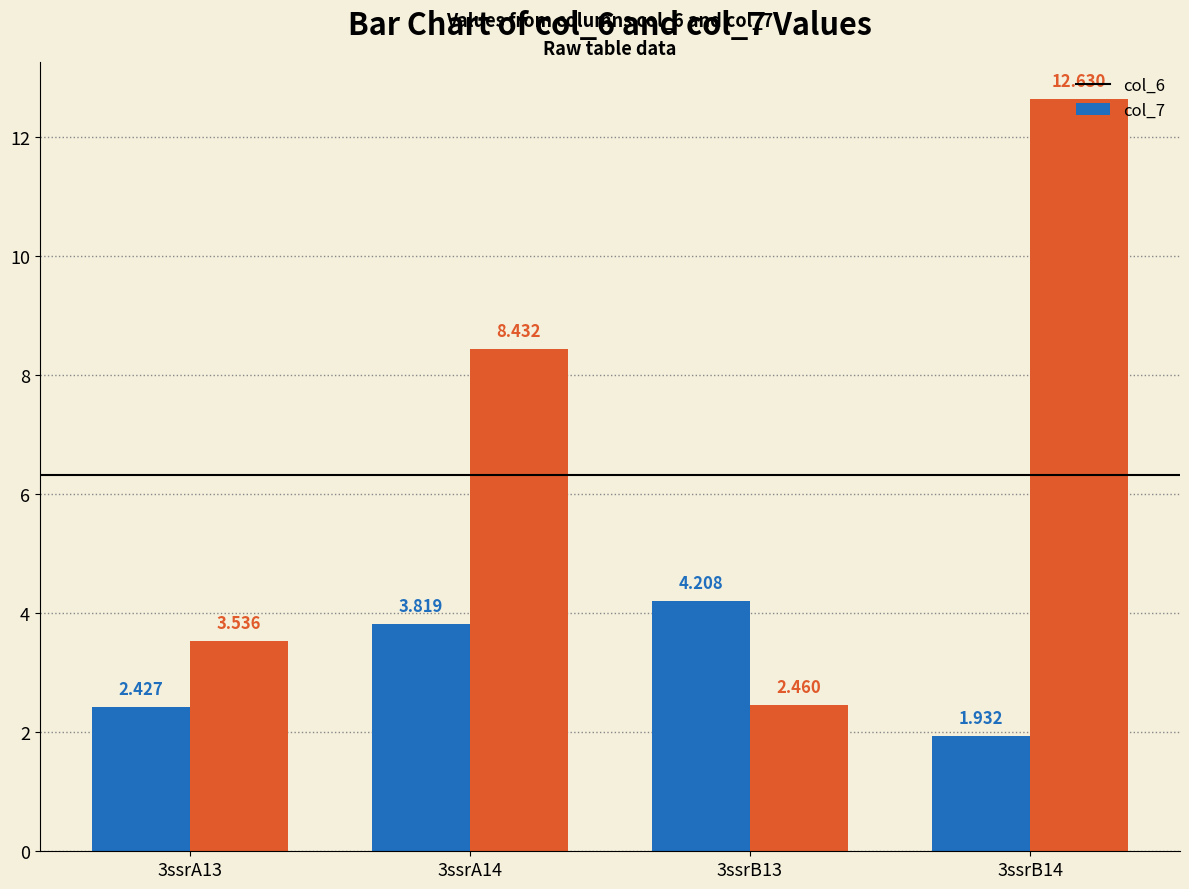

Count the number of data series in this chart.

2